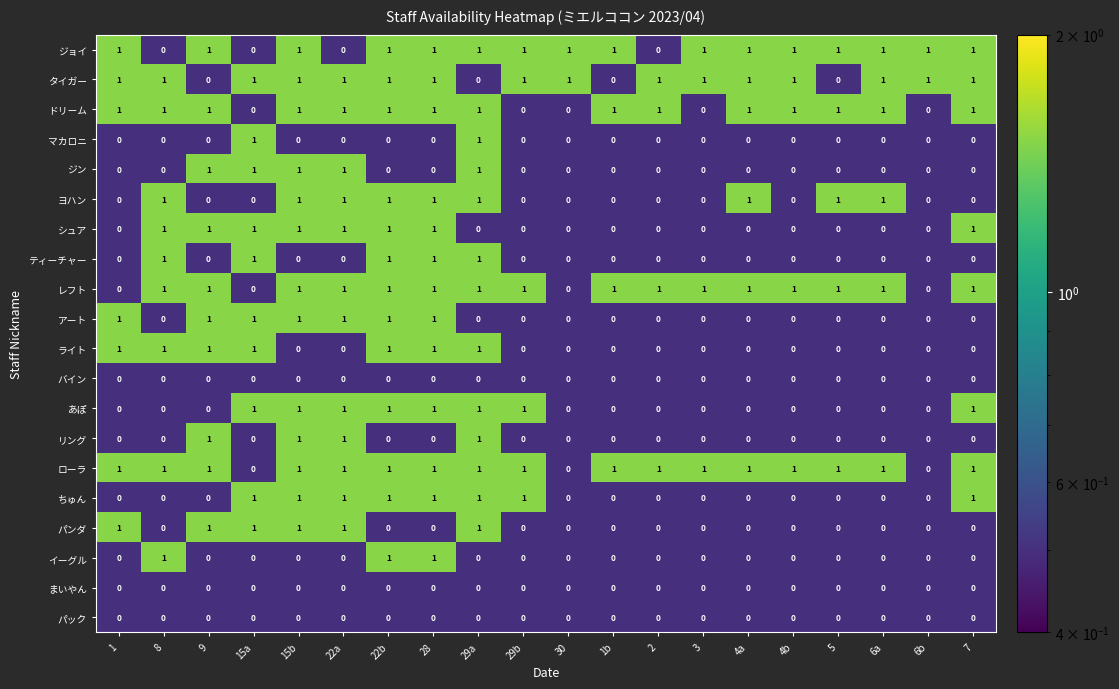

What is the total value across all series at 29b?

6